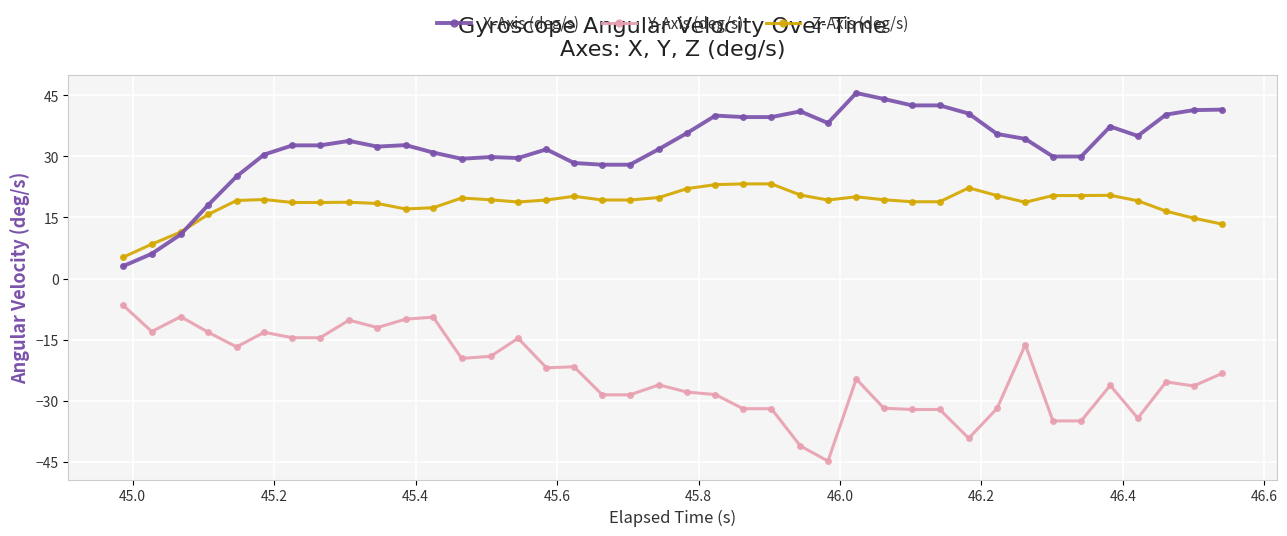

What is the highest value of the Y-Axis (deg/s) series?

-6.6